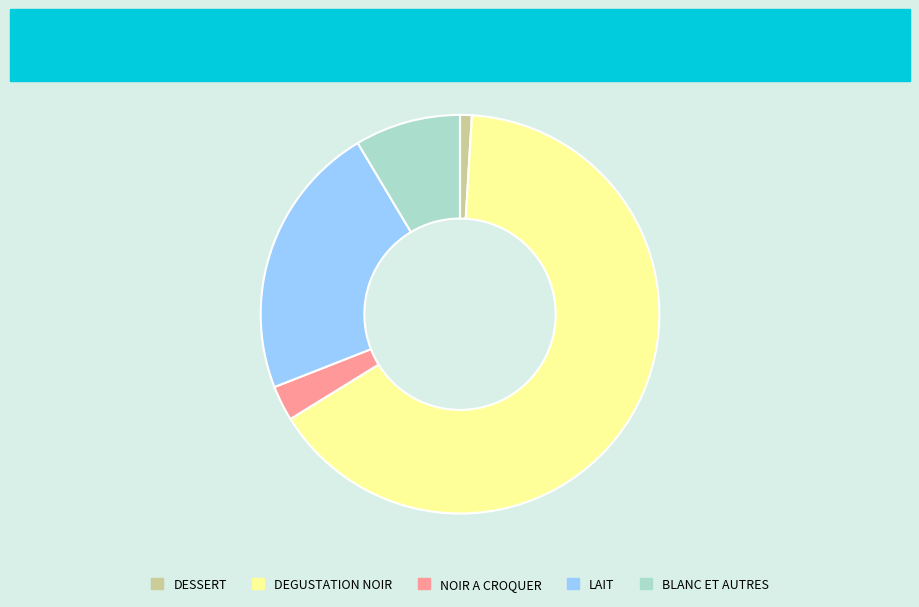

Rank the categories by value from lowest to highest.

DESSERT, NOIR A CROQUER, BLANC ET AUTRES, LAIT, DEGUSTATION NOIR